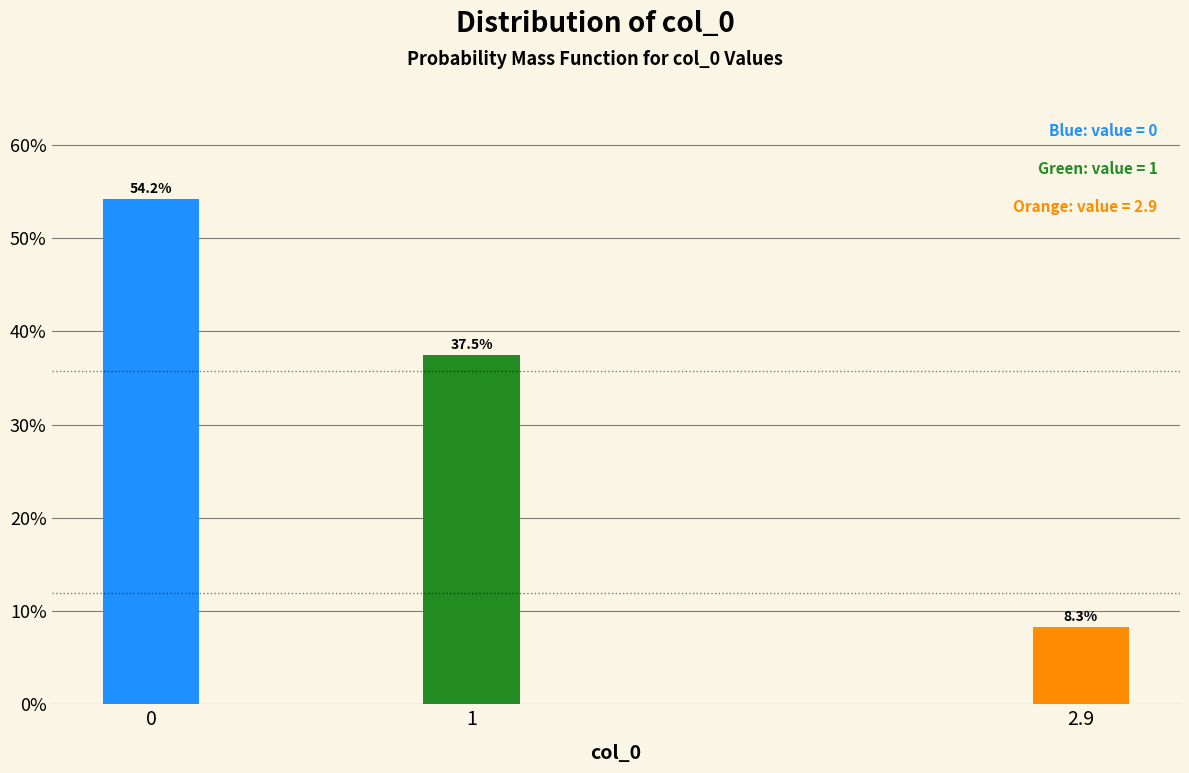

Reading left to right, what are all the values shown in this chart?

0=54.2	1=37.5	2.9=8.3